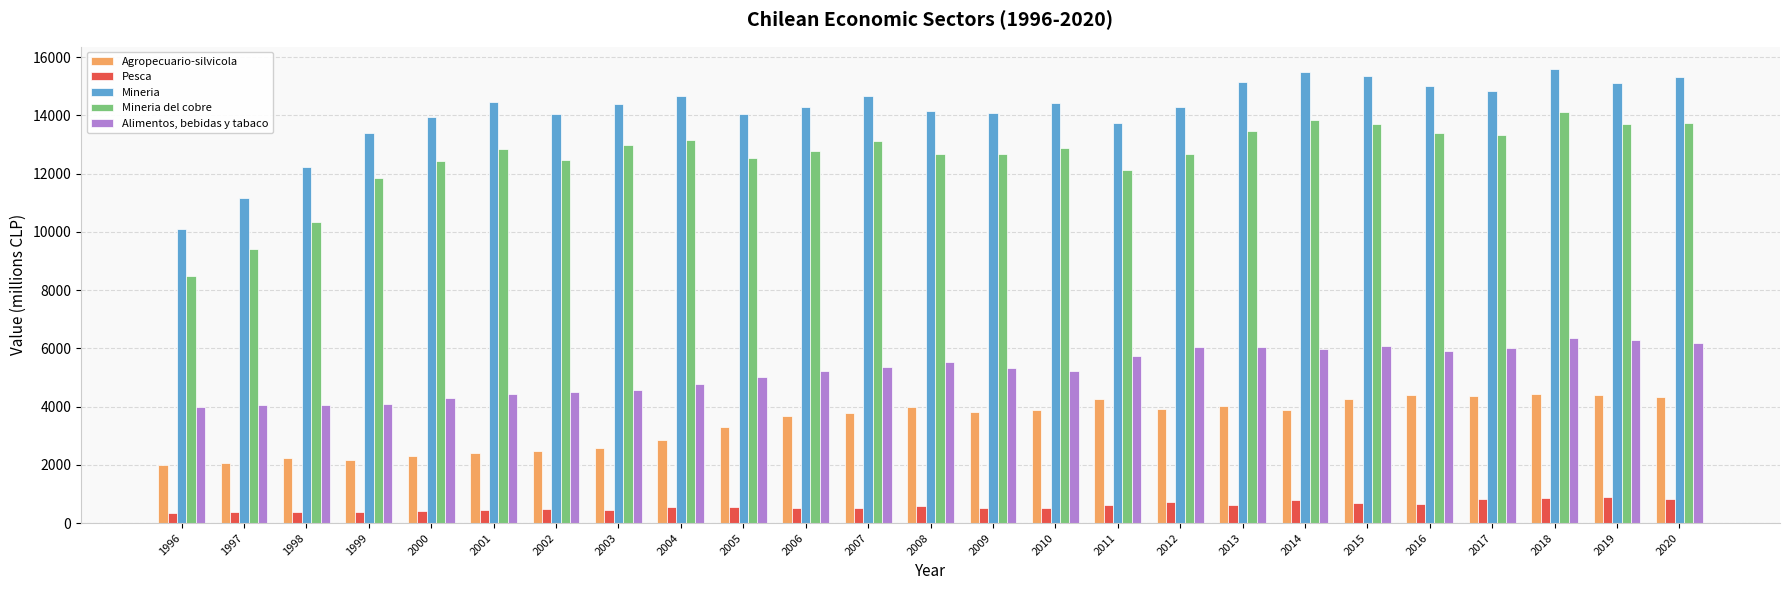

What is the sum of the Mineria values at 2009 and 2016?

29087